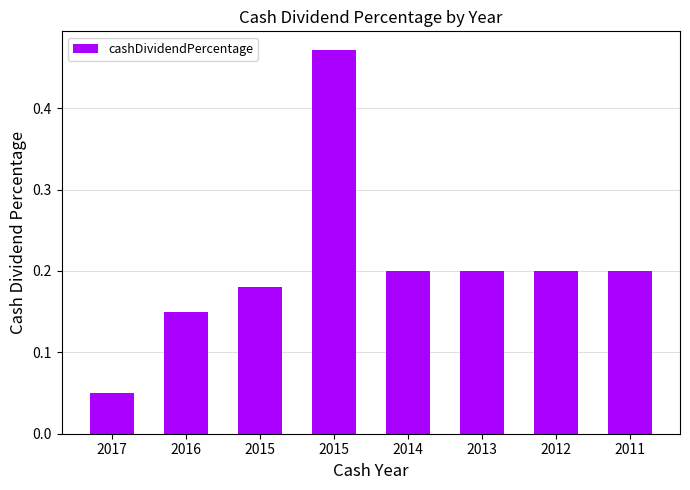

What is the sum of the values at 2017 and 2014?

0.2